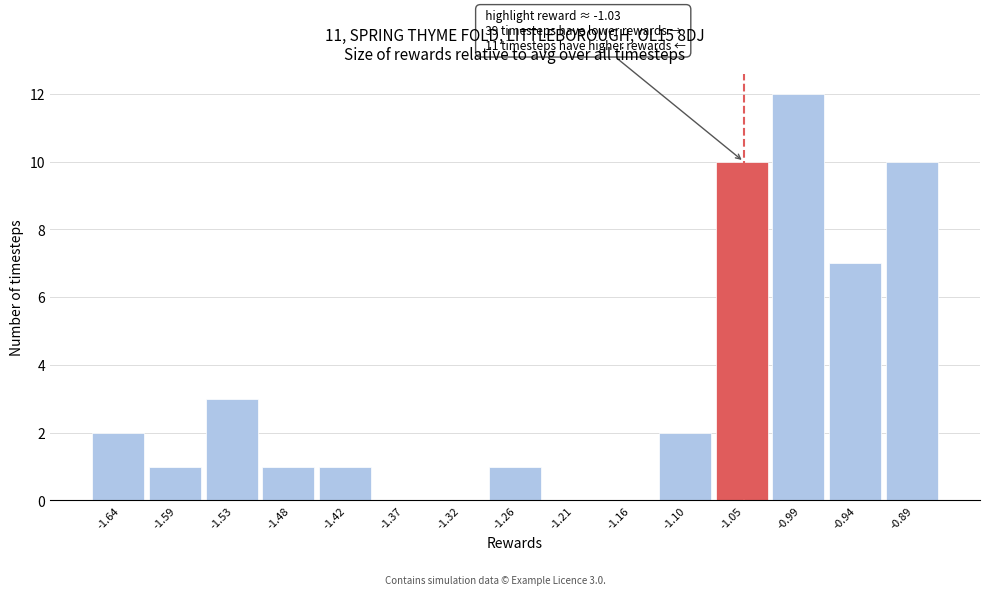

Over which range of the x-axis is the bar tallest?

-1.02 to -0.97